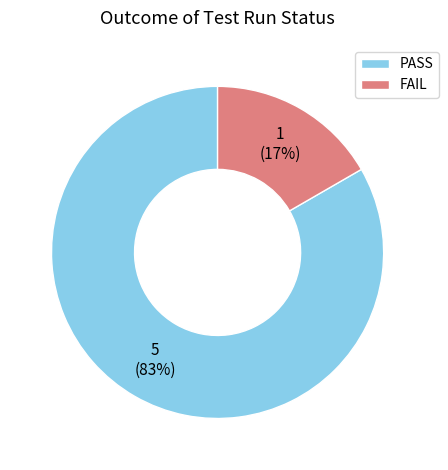

Is the sum of FAIL and PASS greater than half?

Yes